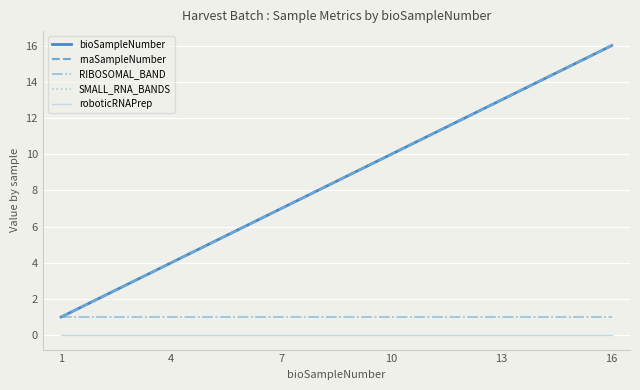

True or false: bioSampleNumber has a value of 5 at 11.

False